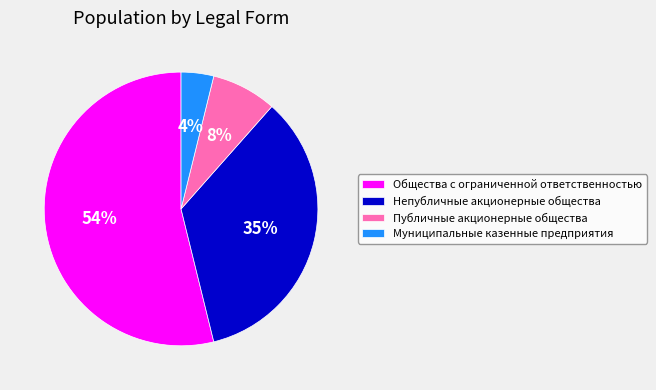

The Общества с ограниченной ответственностью slice represents 61% of the pie. True or false?

False